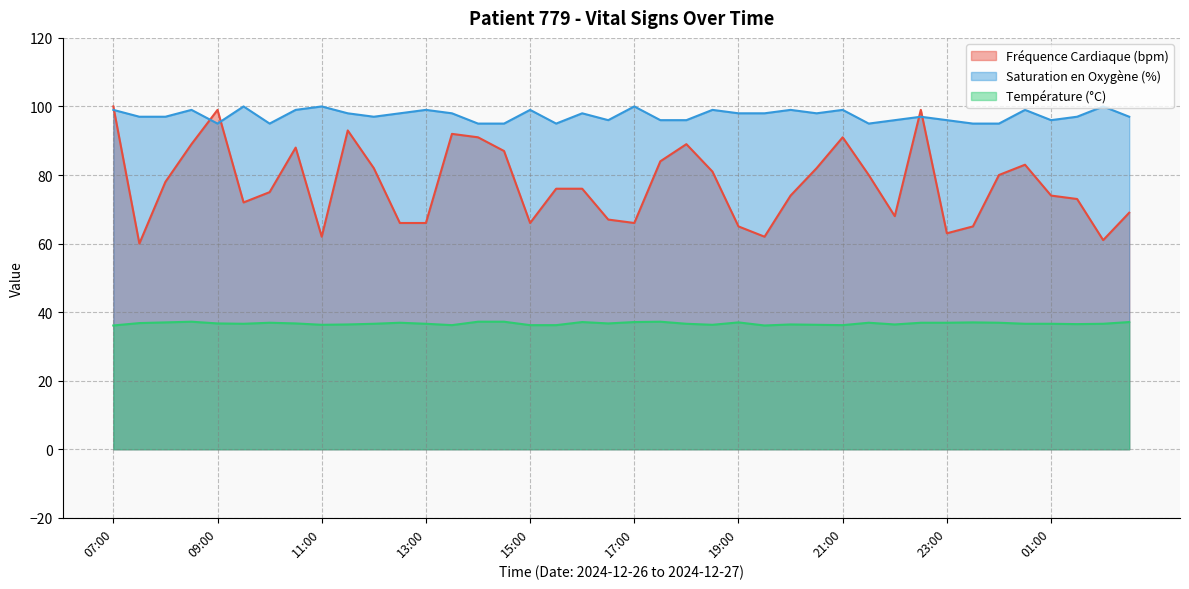

What is the lowest value of the Fréquence Cardiaque (bpm) series?

60.0